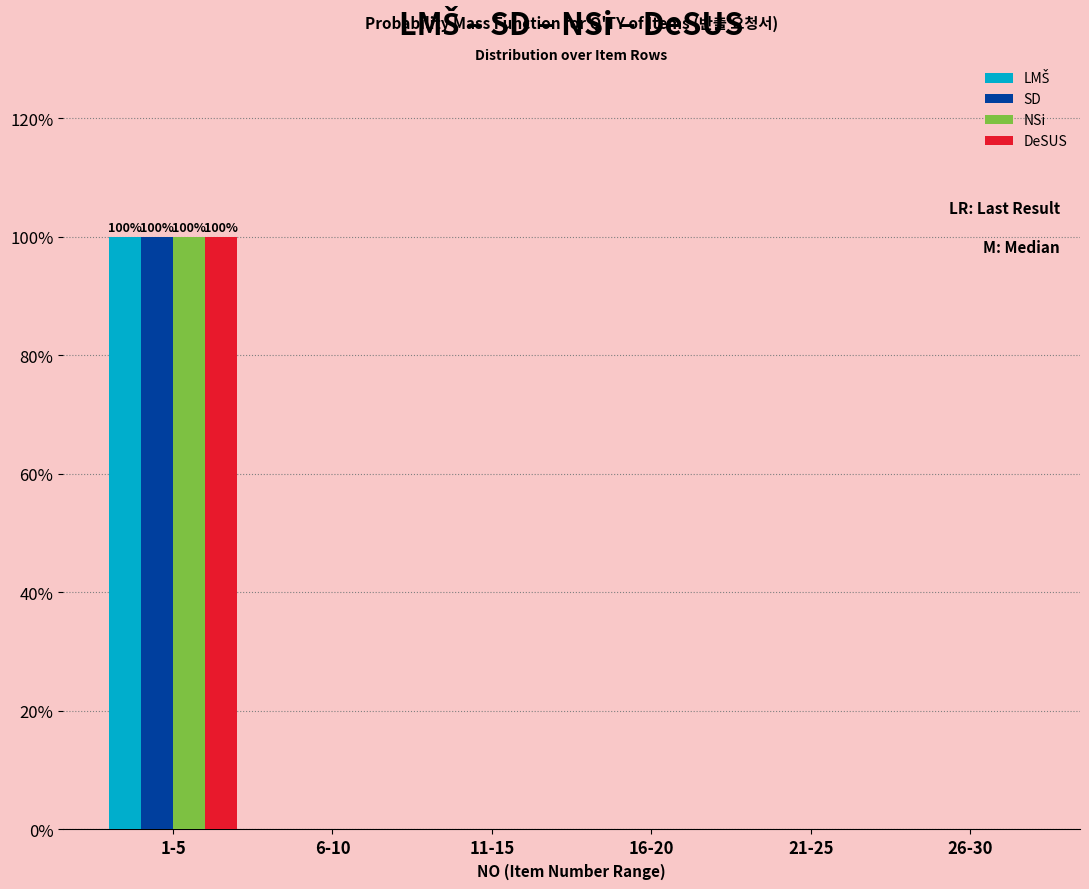

True or false: NSi has a value of -40 at 6-10.

False